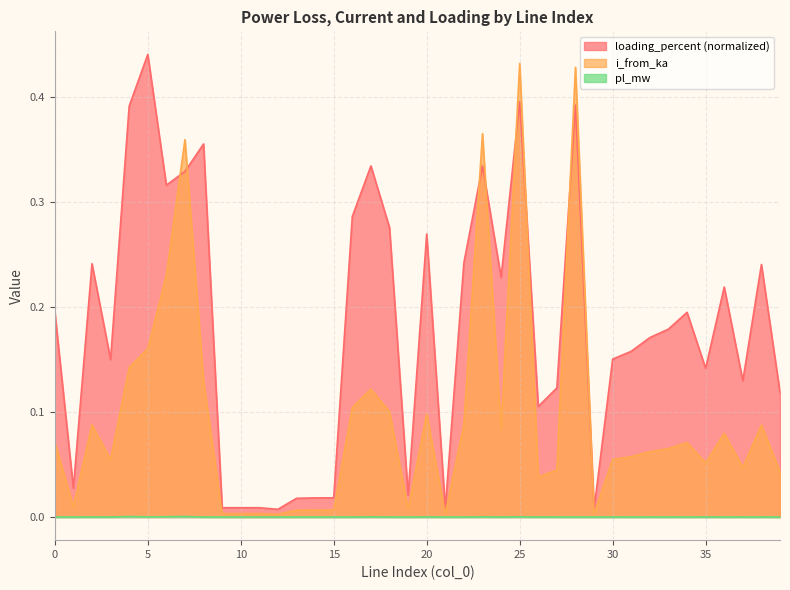

At which category does the chart reach its minimum across all series?

12